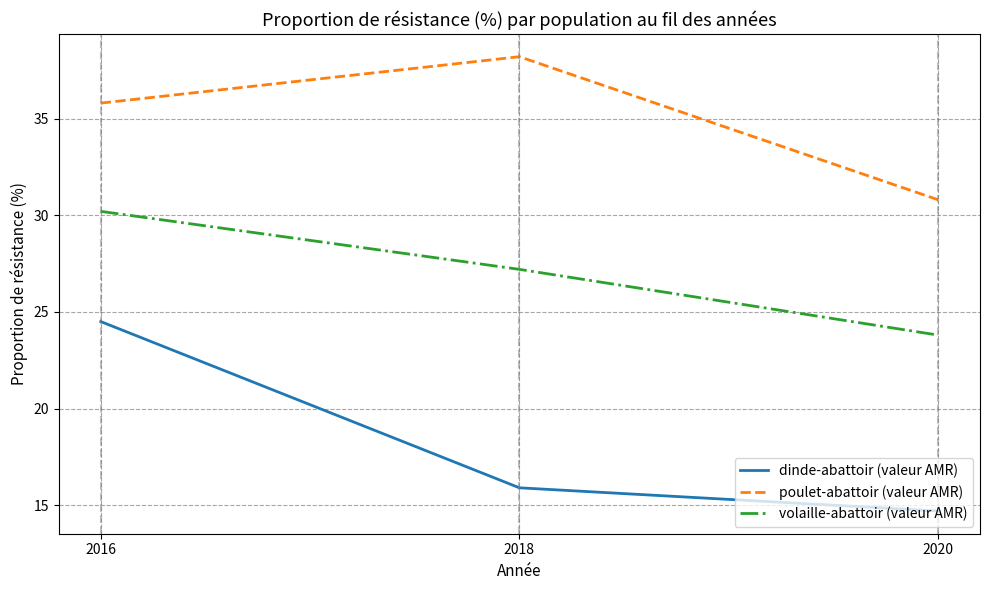

Where is poulet-abattoir (valeur AMR) nearest to the value 34?

2016